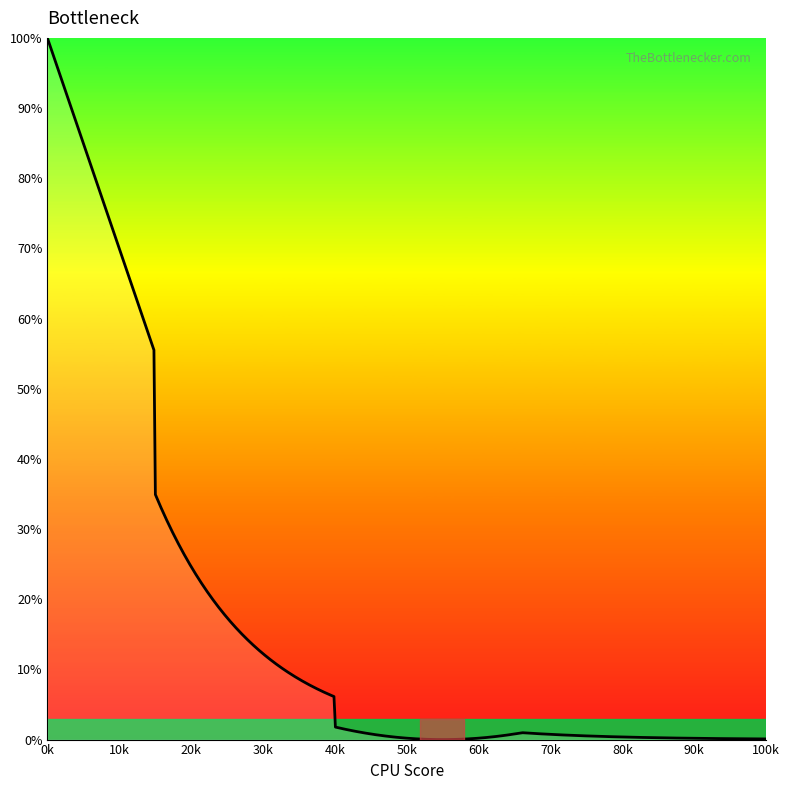

What is the difference between the maximum and minimum values?

100.0